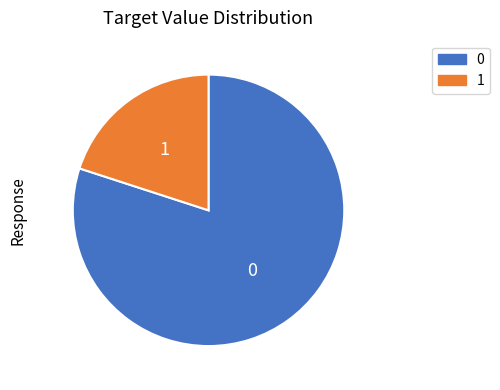

Is there a majority slice in this chart?

Yes